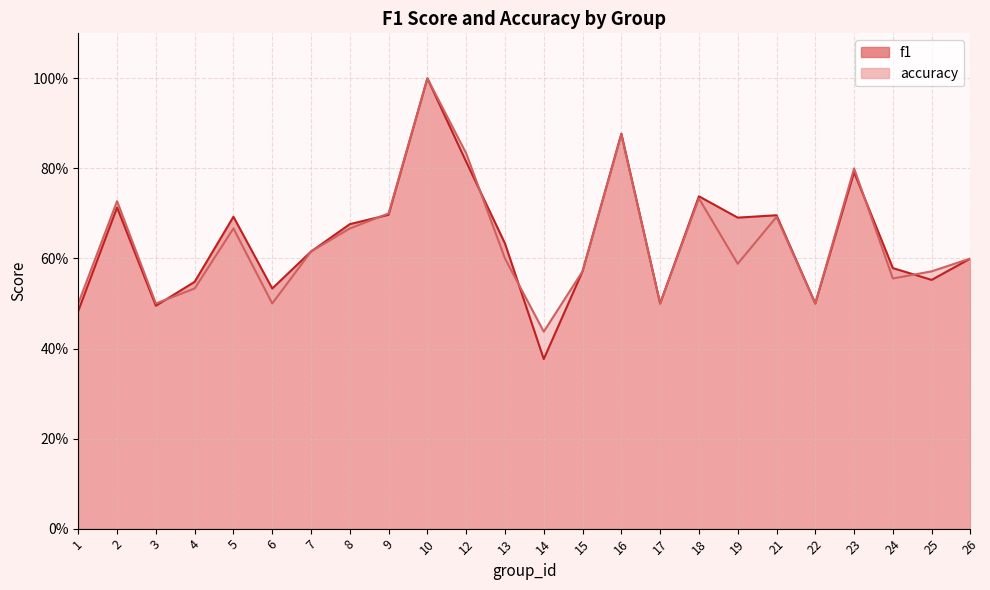

At which category is the sum across all series the highest?

10